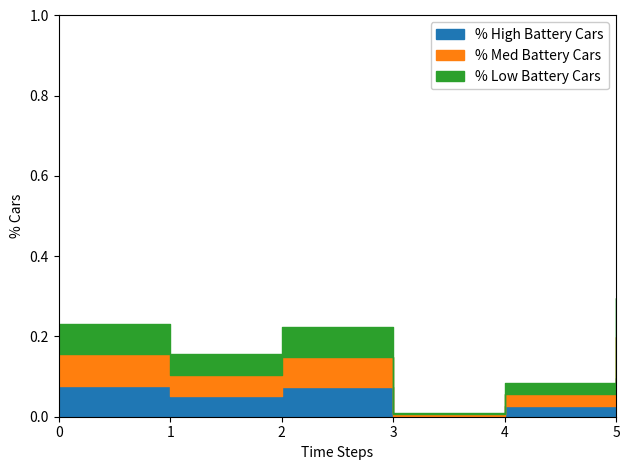

Reading left to right, list all the values displayed in this chart.

0.1	0.1	0.1	0.0	0.0	0.1